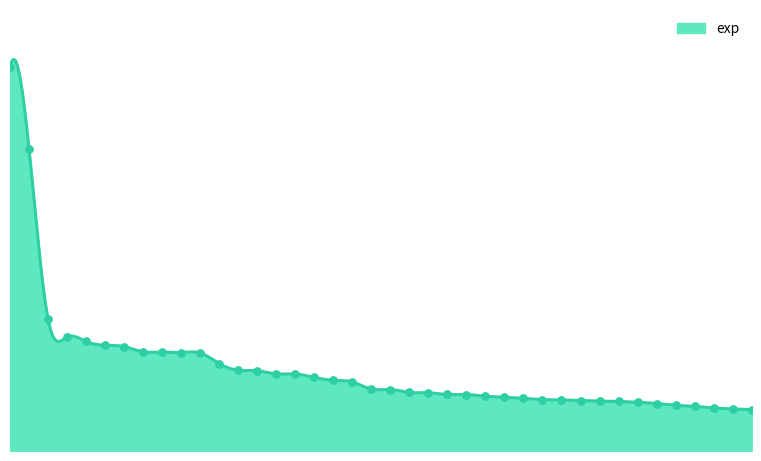

What is the change in value from 28 to 40?

-84714